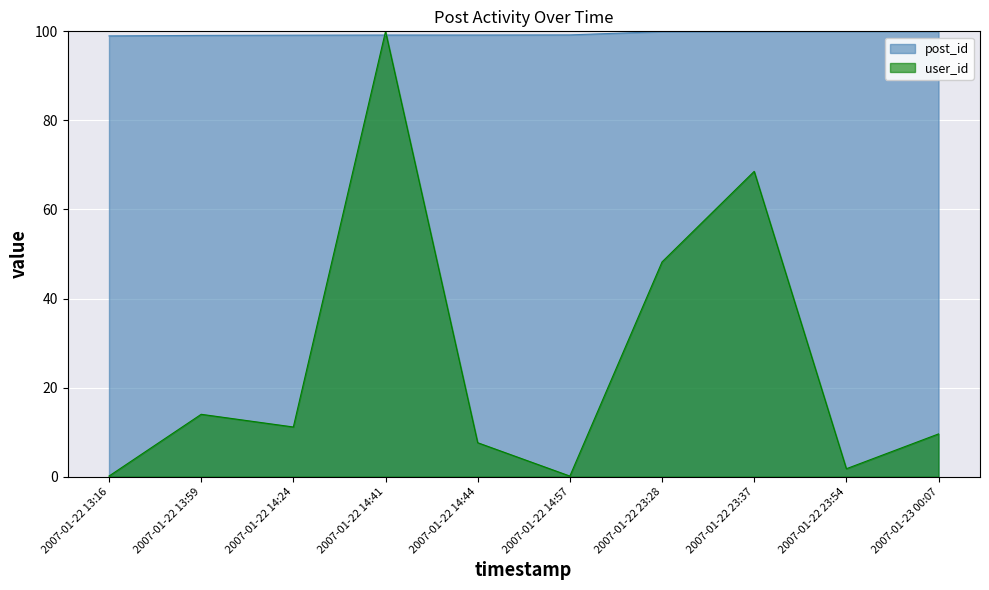

At 2007-01-22 23:37, list the series in order from smallest to largest.

user_id, post_id